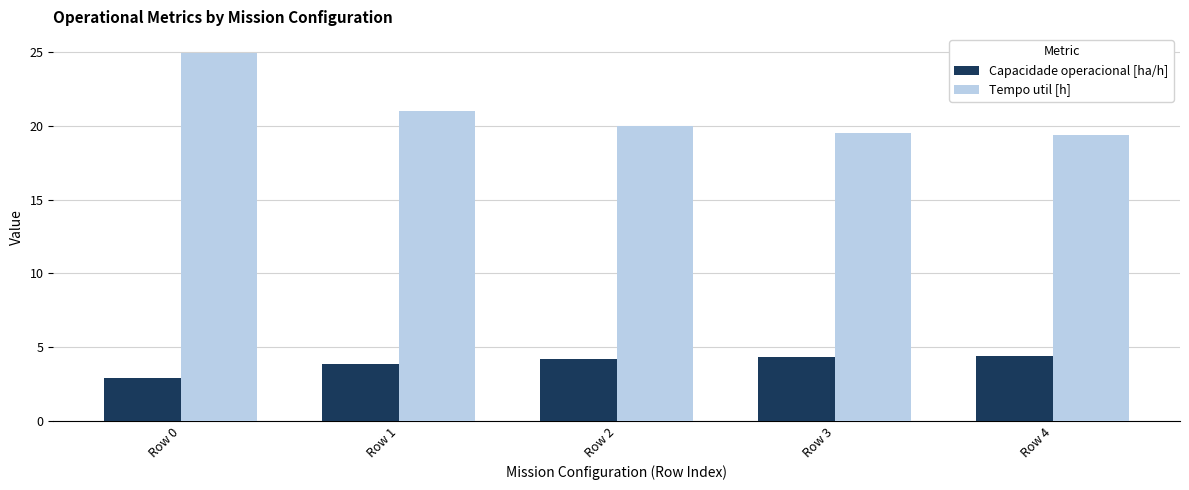

Is it true that Tempo util [h] equals 6.8 at Row 4?

False